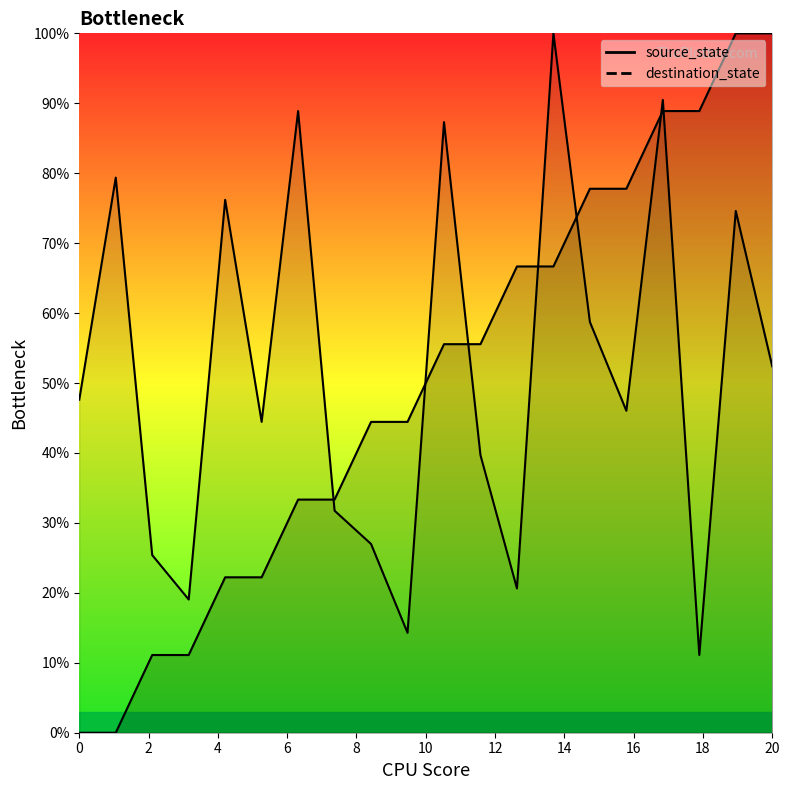

After their last crossing, which series has the higher values: source_state or destination_state?

source_state